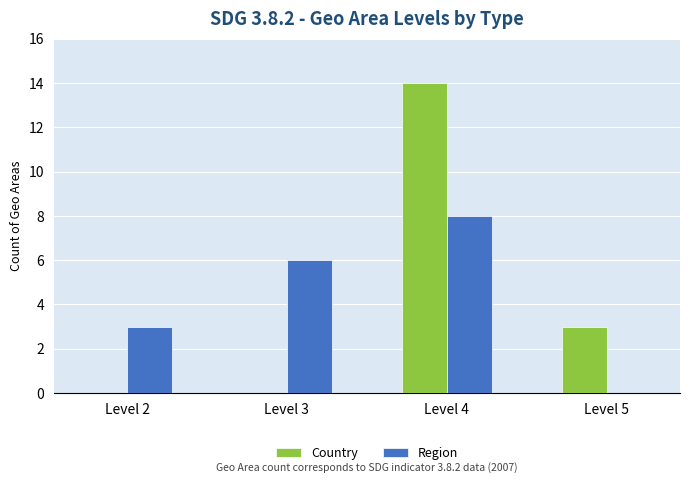

Which series has the largest range (max minus min)?

Country